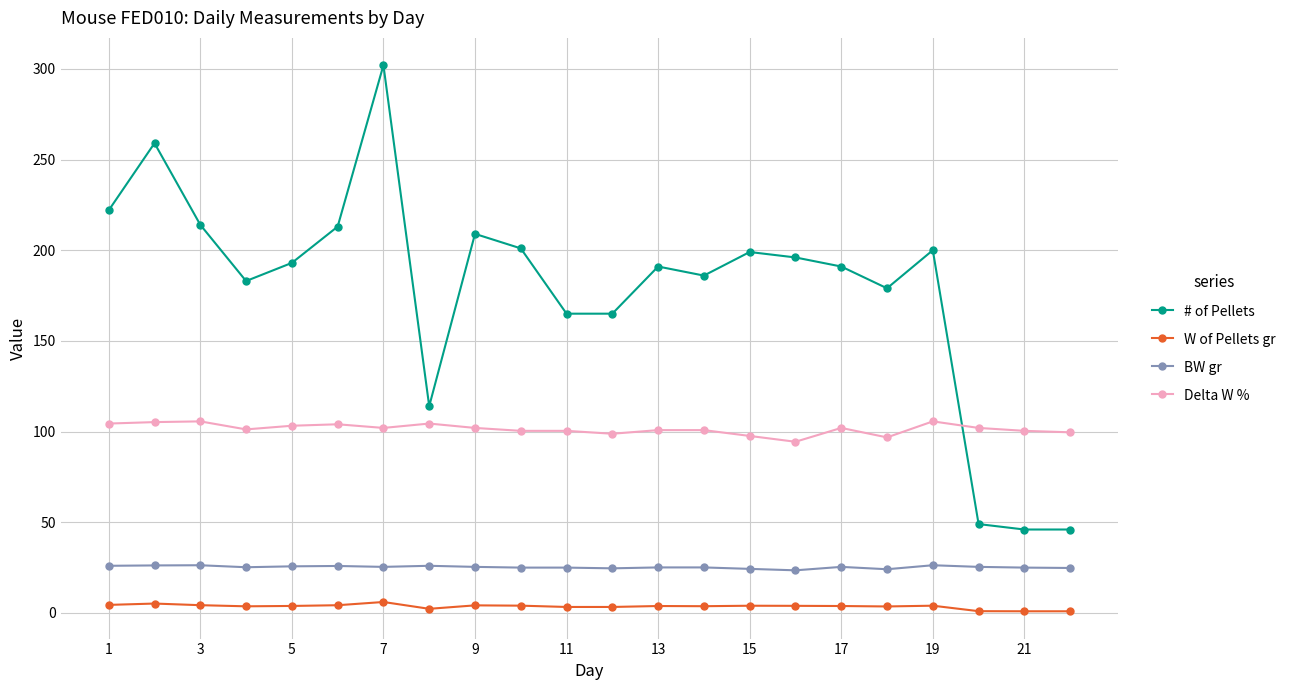

True or false: # of Pellets and W of Pellets gr intersect in this chart.

False